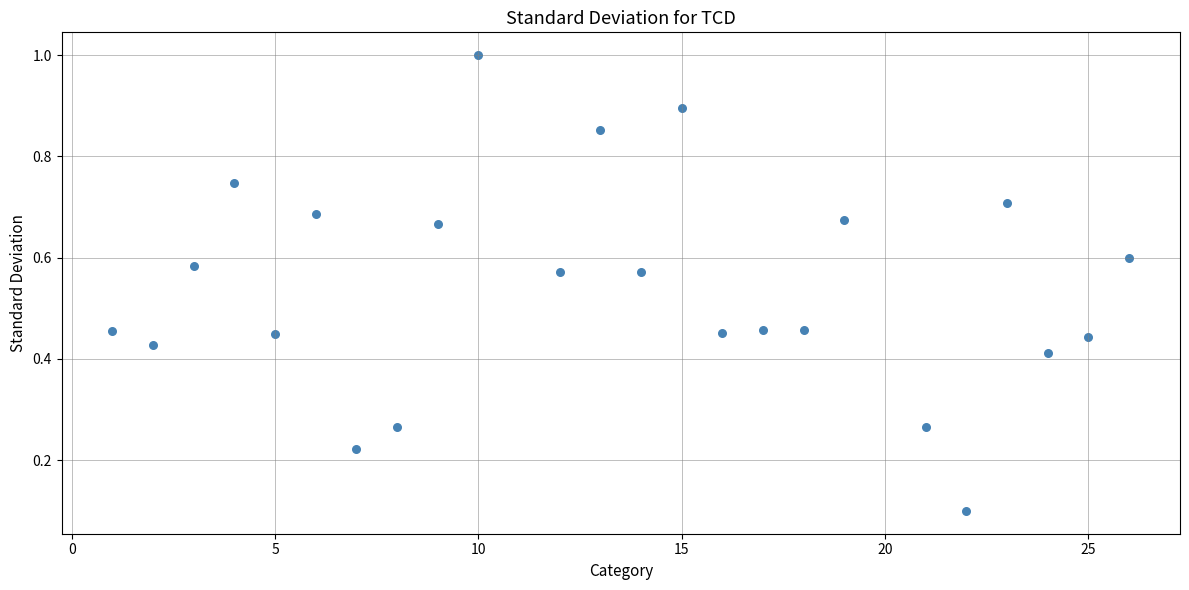

What is the range of X values (max minus min)?

25.0